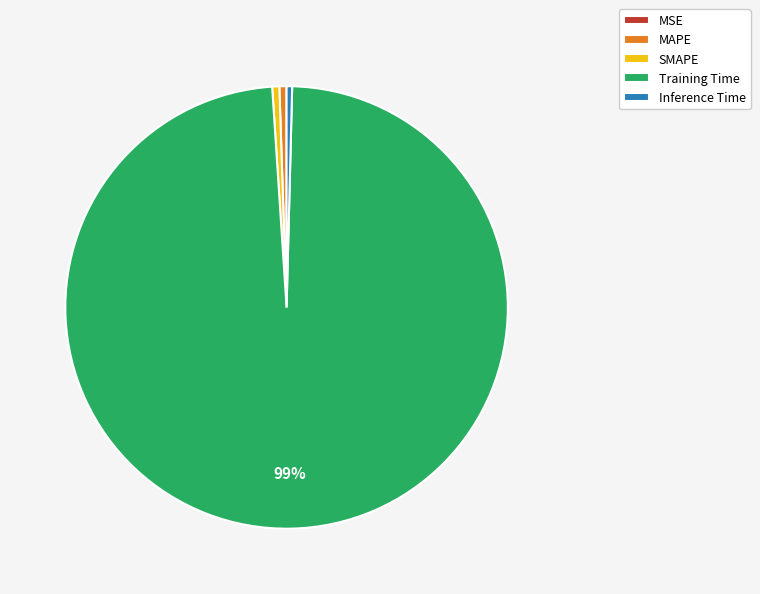

The SMAPE slice represents 1% of the pie. True or false?

True